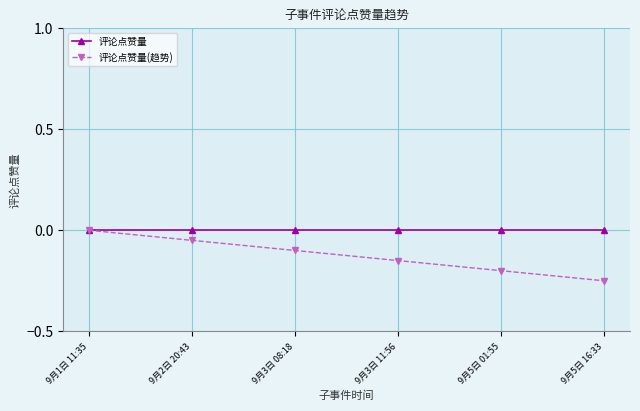

At which category is the sum across all series the highest?

9月1日 11:35